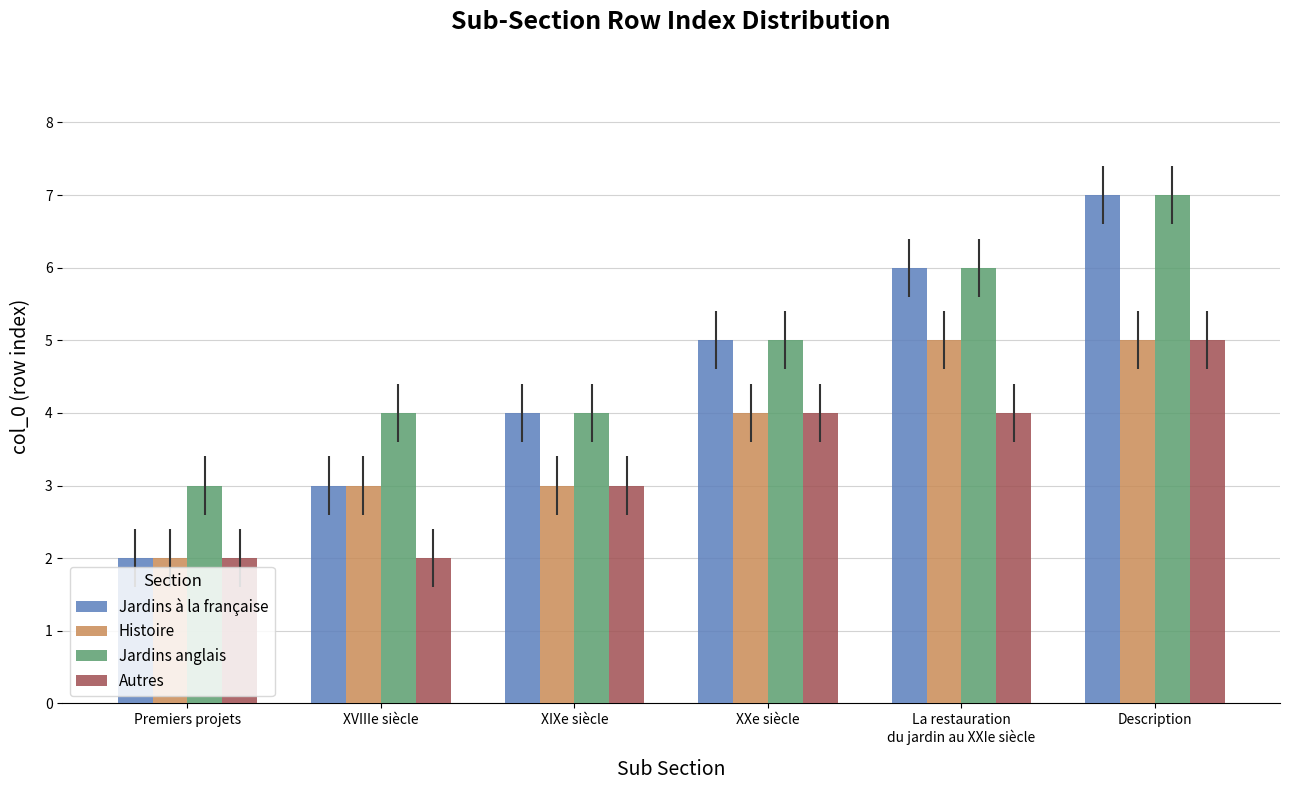

What value does the Autres series have at La restauration
du jardin au XXIe siècle?

4